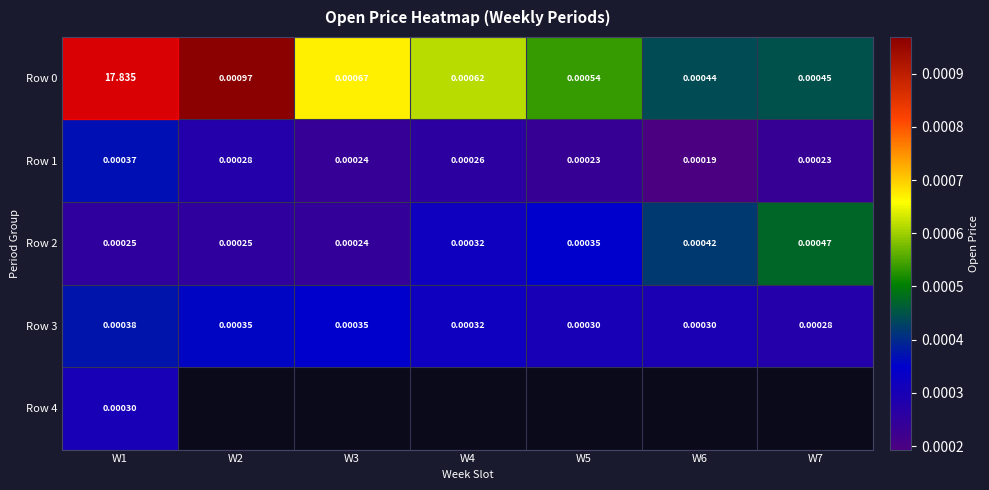

Is the value of Row 0 at W3 greater than the value of Row 2 at W2?

Yes